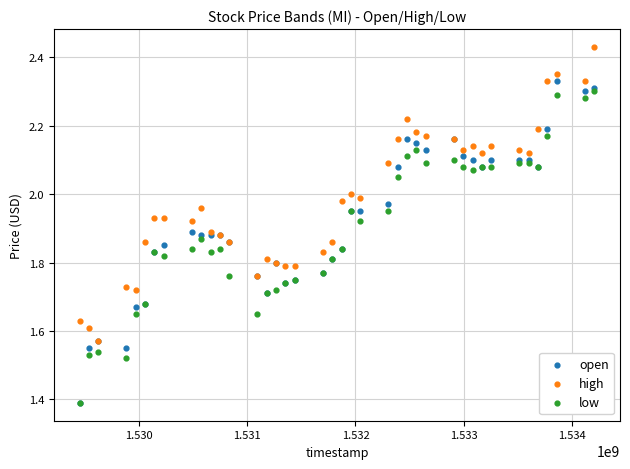

Which series has the largest Y range (max minus min)?

open